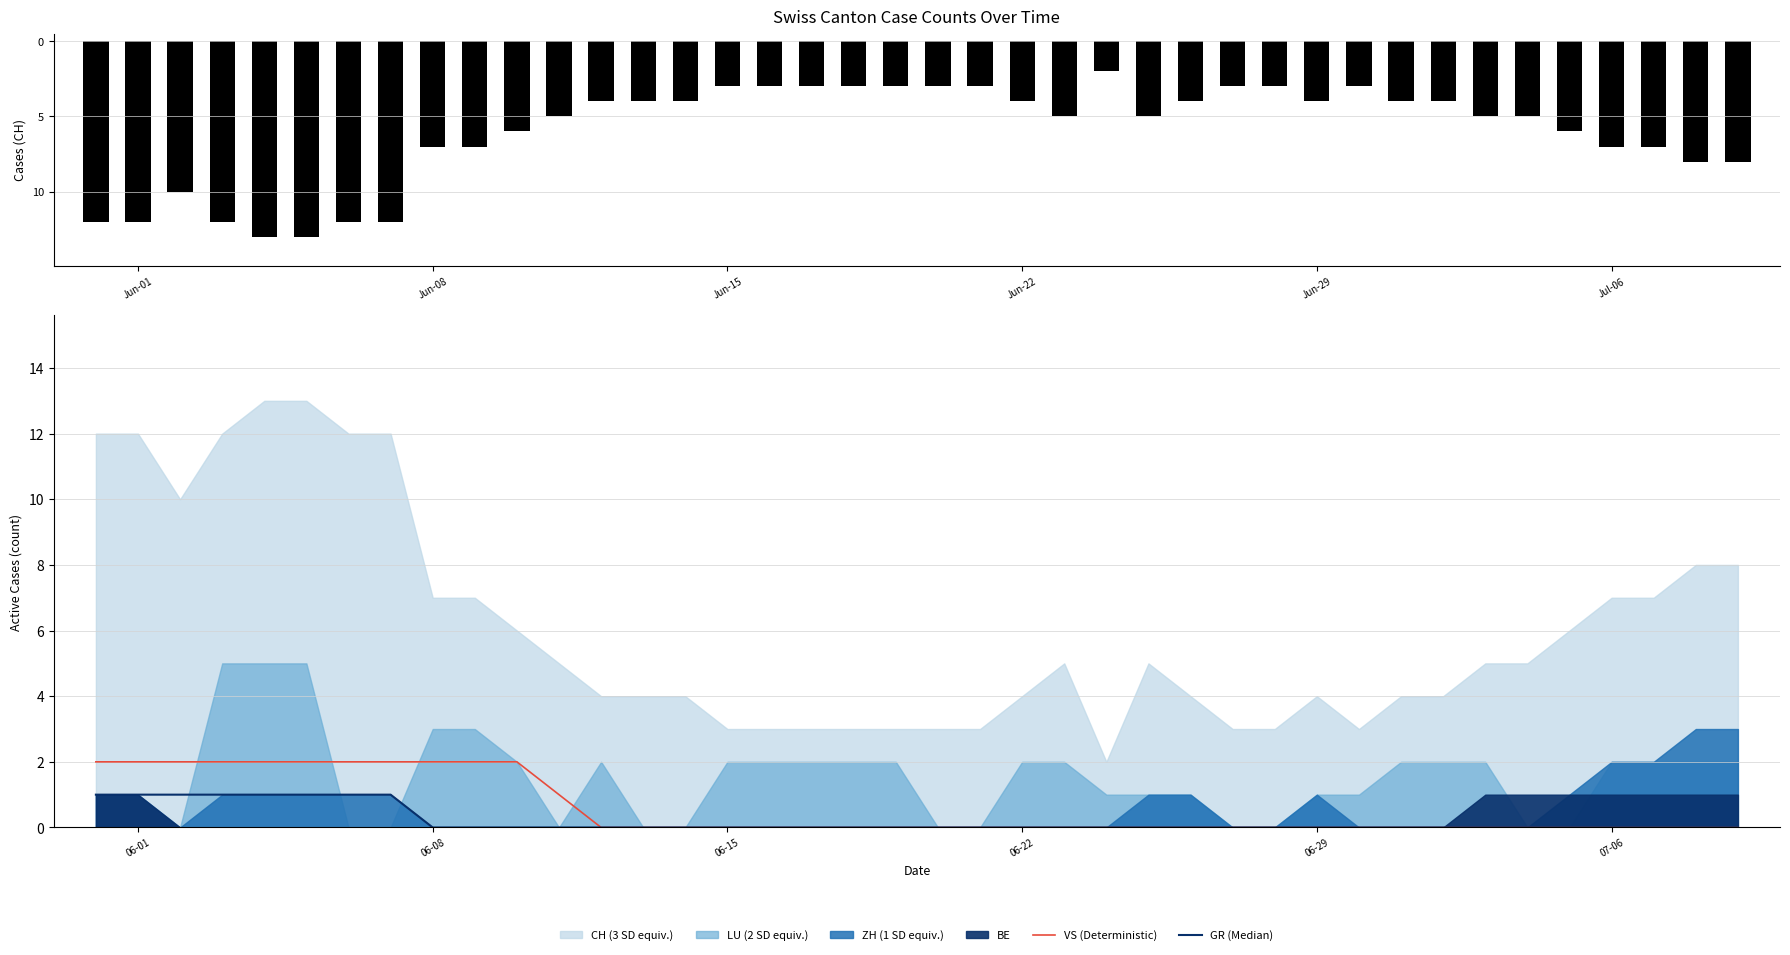

The GR (Median) series shows 1 at Jun-15. True or false?

False